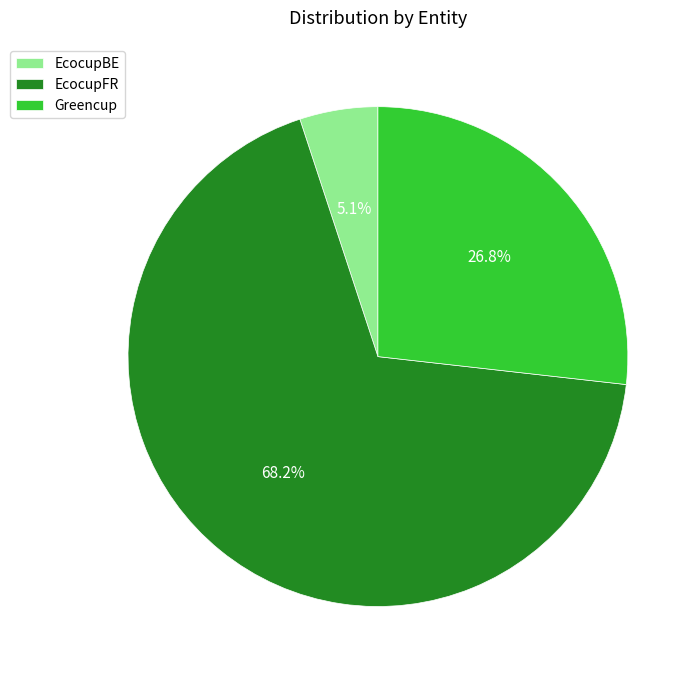

To the nearest percent, what is the average slice percentage?

33%